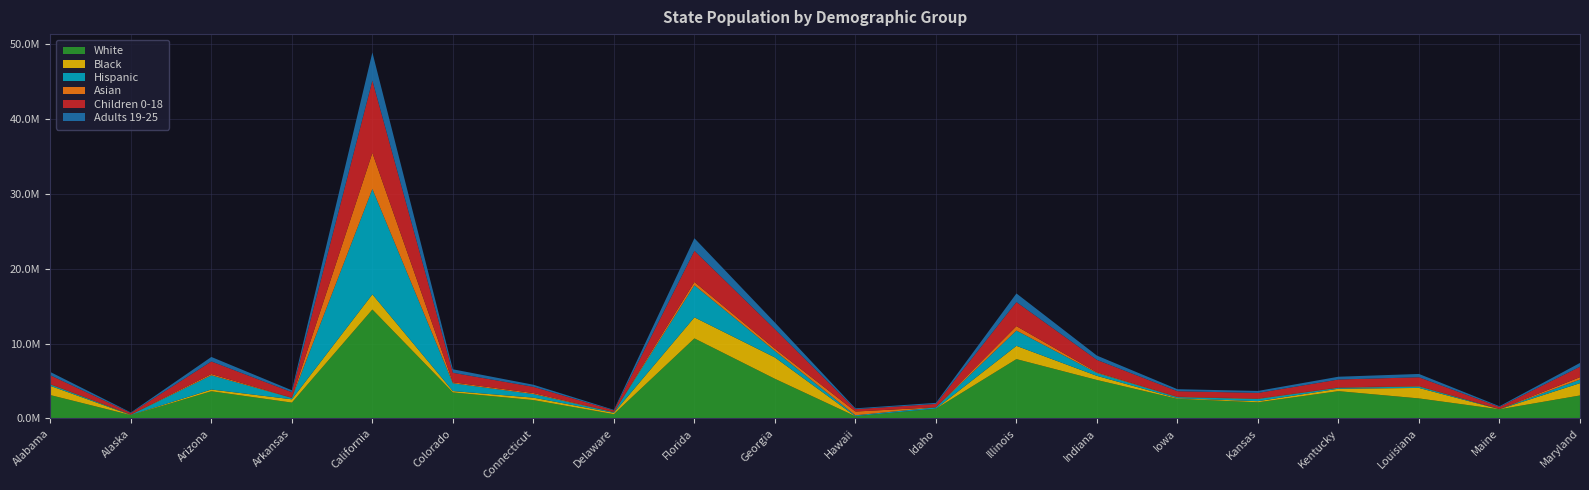

Reading right to left, transcribe all the data shown in this chart.

White: 3078050	1221129	2680876	3652906	2162316	2625927	5142119	7934002	1298185	287306	5301192	10703165	574705	2457678	3483746	14560806	2122878	3636587	441264	3128244
Black: 1643894	14214	1400259	325548	149699	77059	549588	1770086	15473	18367	2855220	2810744	181301	325842	179420	2027454	438823	234007	20216	1234464
Hispanic: 476162	14214	190542	126837	296625	148190	385343	2046269	174845	119383	856566	4281266	74809	478363	1041635	14081590	185218	1897350	40432	182364
Asian: 323110	15506	70899	46507	60988	53348	94757	590029	18568	503770	314074	446741	29043	135190	134565	4829027	34194	170762	38341	51436
Children 0-18: 1394476	276531	1165406	1056975	745722	743914	1655080	3213773	437886	314856	2598250	4169581	213864	835402	1265911	9658054	732322	1682317	193794	1173676
Adults 19-25: 510174	98207	443120	372055	266131	263778	574856	1154950	145446	111512	894636	1675278	76569	277312	468487	3760006	253606	600828	71104	439544